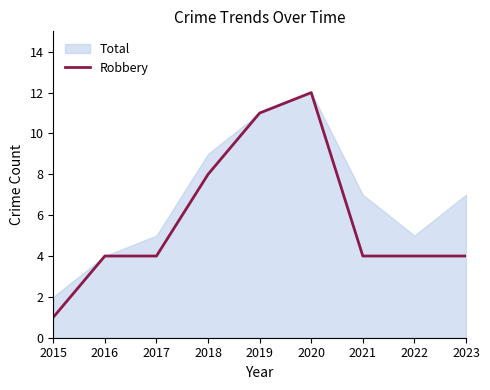

At which category does the chart reach its peak across all series?

2020